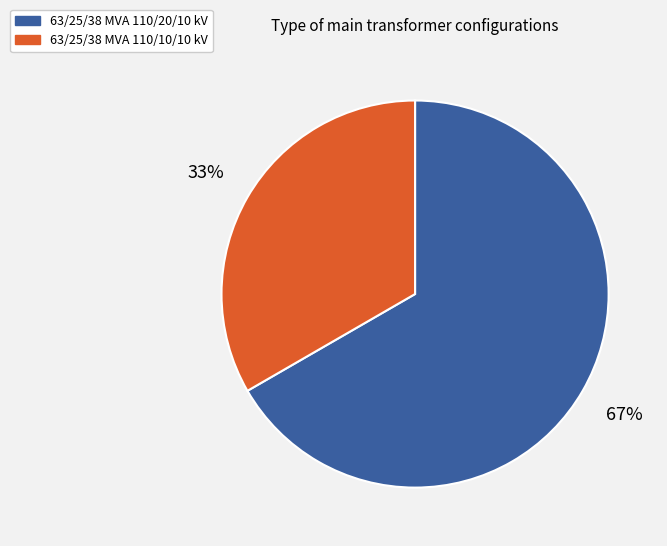

How many slices are in this pie chart?

2